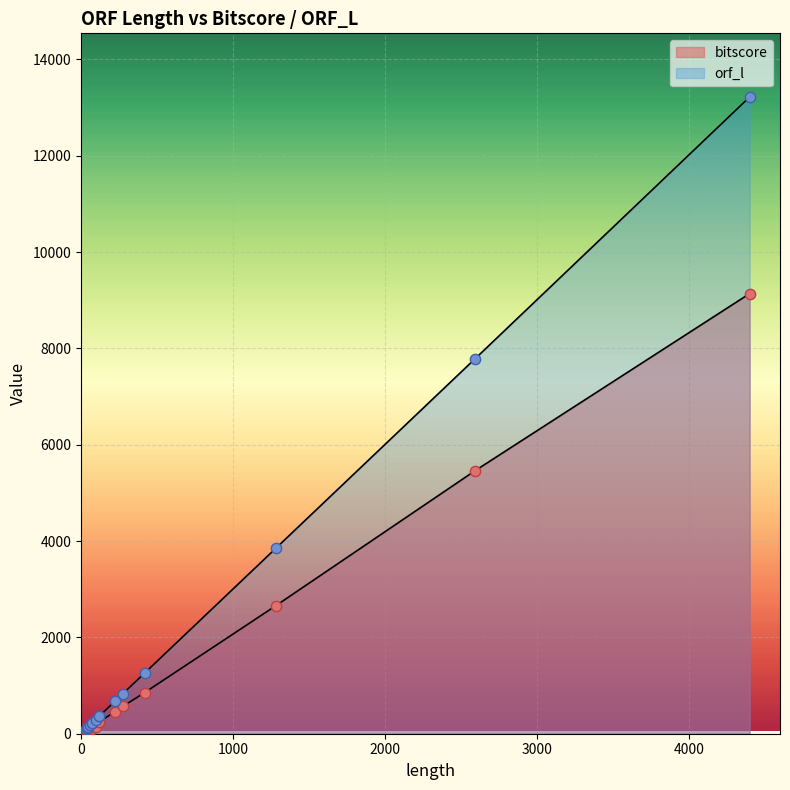

Which series has the widest spread of Y values?

orf_l